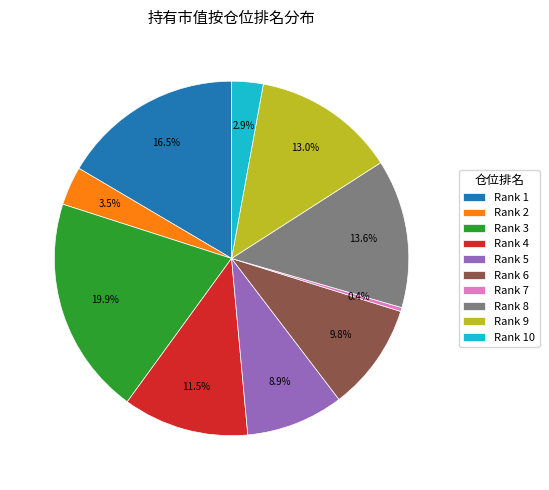

To the nearest percent, what is the difference between the largest and smallest slice percentages?

20%